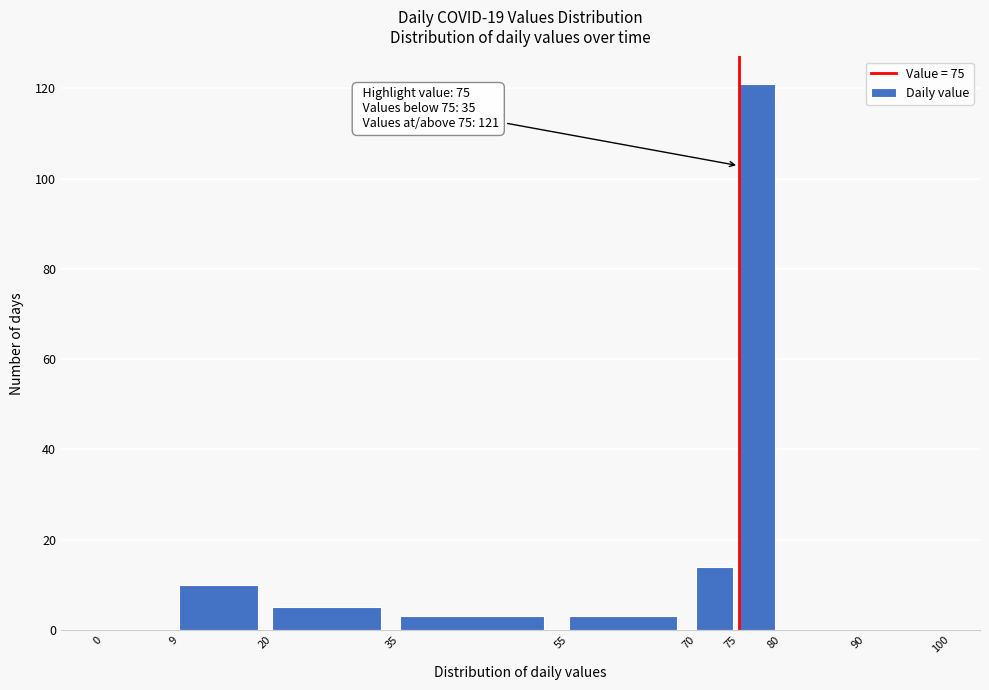

Over which range of the x-axis is the bar tallest?

75 to 80